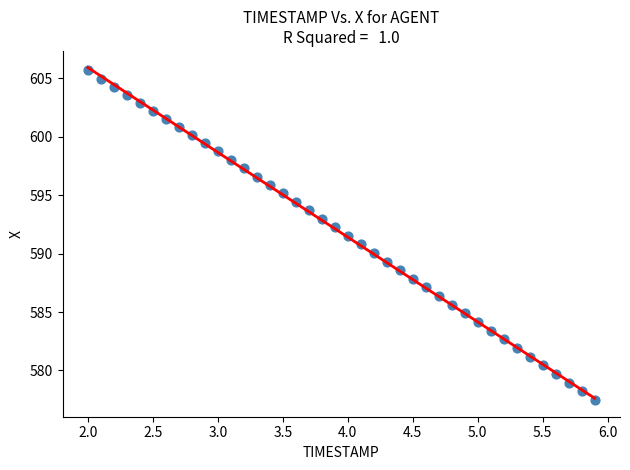

What is the range of X values (max minus min)?

3.9